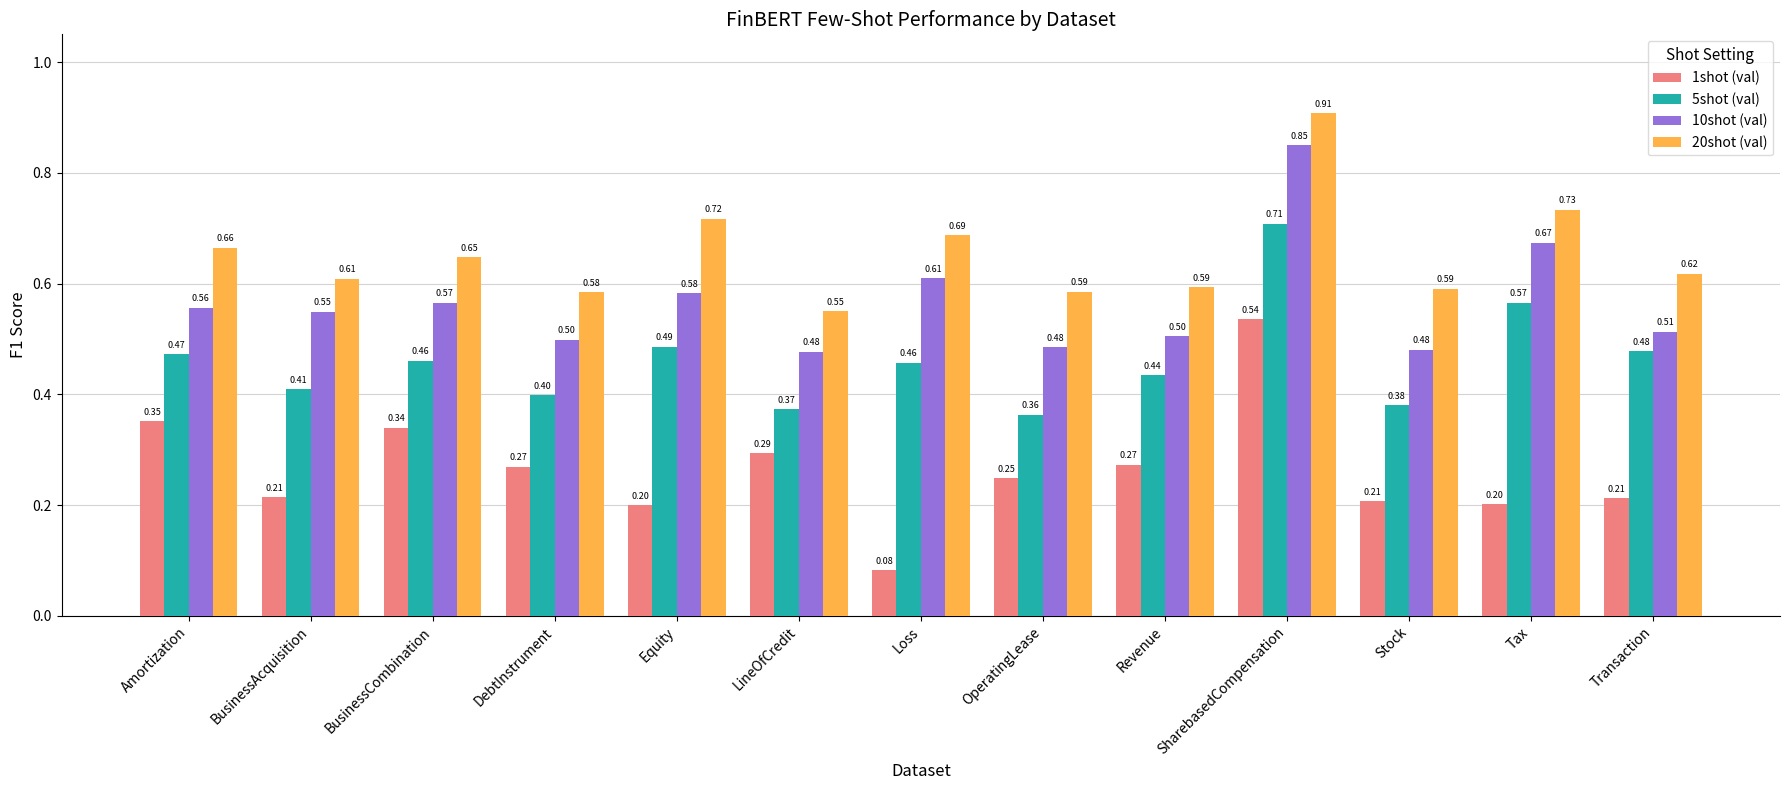

At BusinessCombination, list the series in order from largest to smallest.

20shot (val), 10shot (val), 5shot (val), 1shot (val)